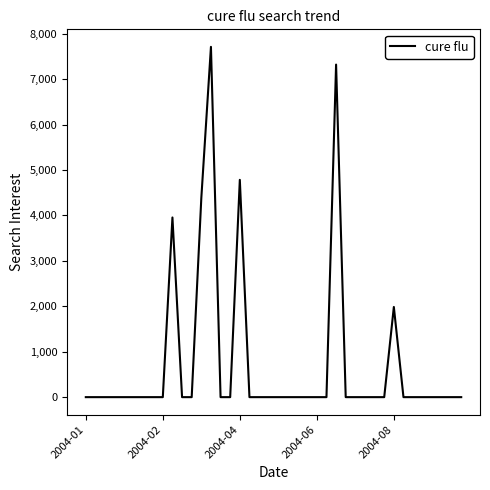

What is the sum of all values?

30132.8